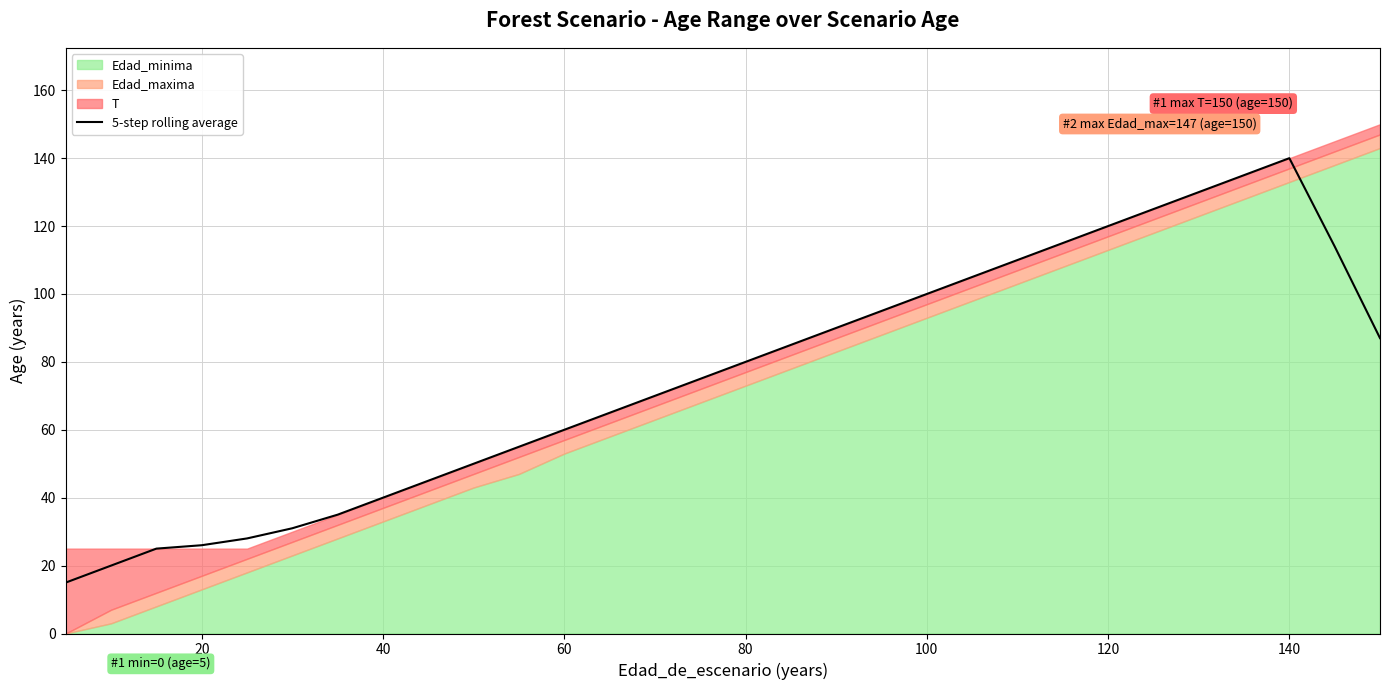

What is the change in value from 0 to 12?

+50